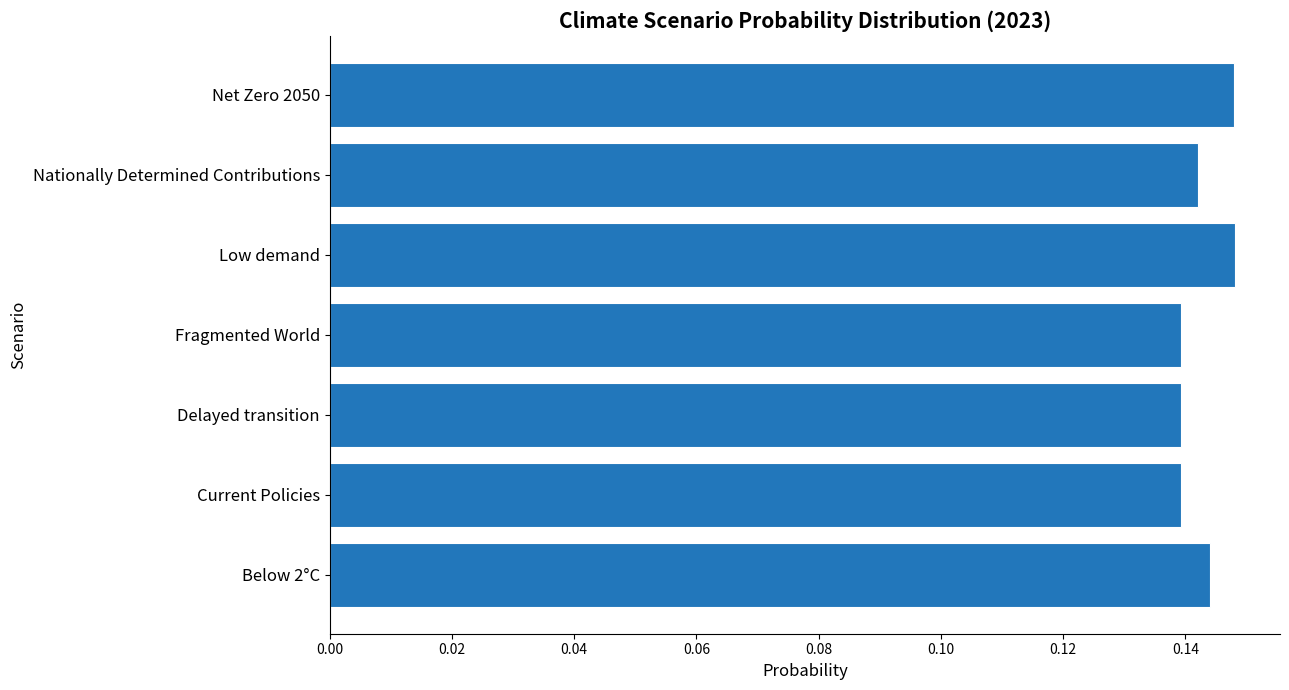

What is the sum of all values?

1.0